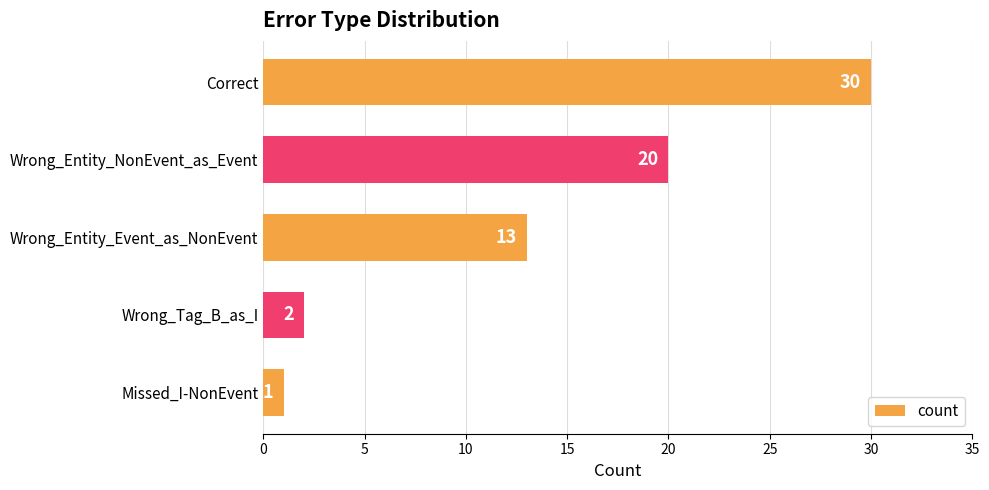

What is the sum of the values at Correct and Wrong_Entity_NonEvent_as_Event?

50